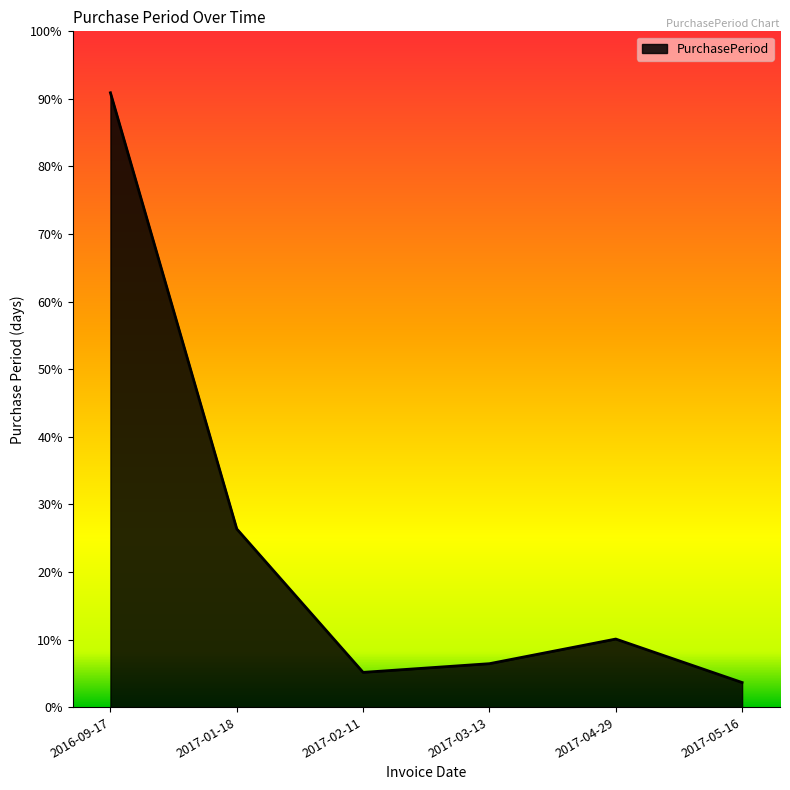

Is this an area chart (filled region under the line)?

Yes